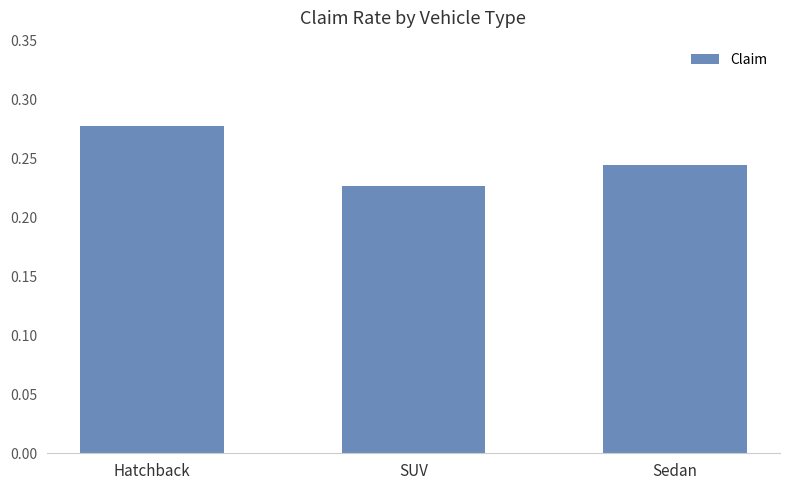

Is it true that the value at Sedan is 0.1?

False